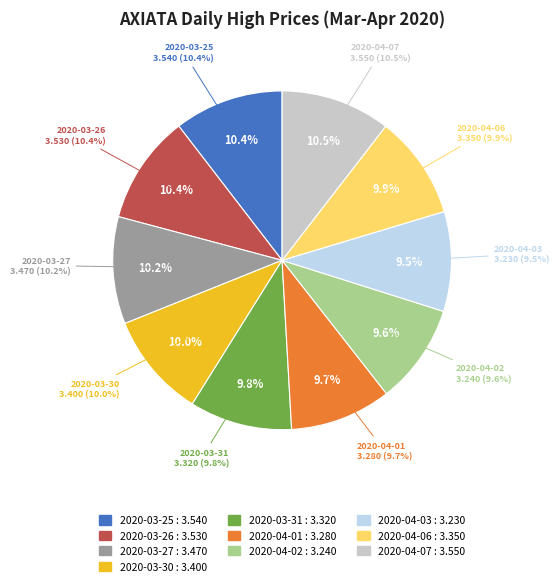

Which slice is the smallest?

2020-04-03